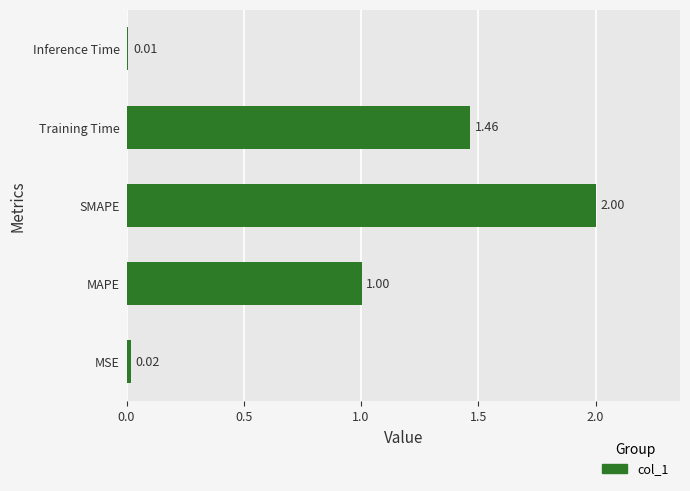

List the labels in order of value, smallest first.

Inference Time, MSE, MAPE, Training Time, SMAPE